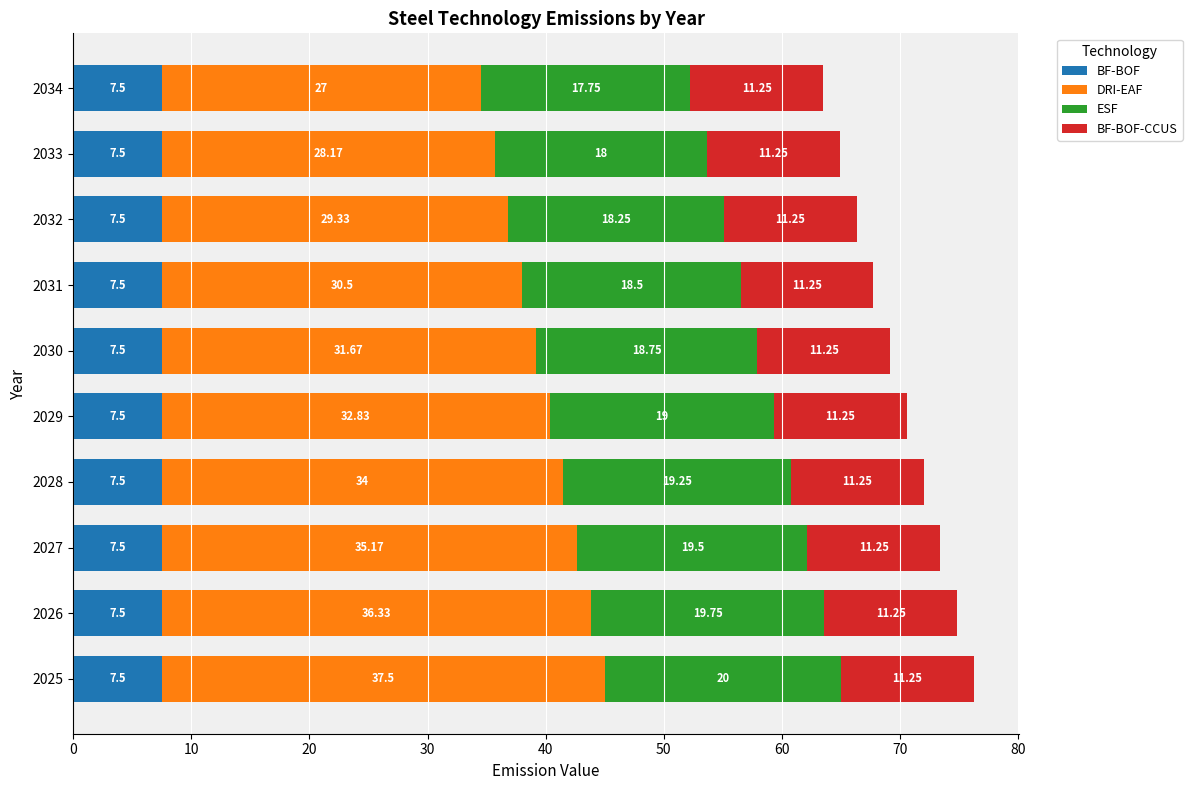

What is the total value across all series at 2033?

64.9